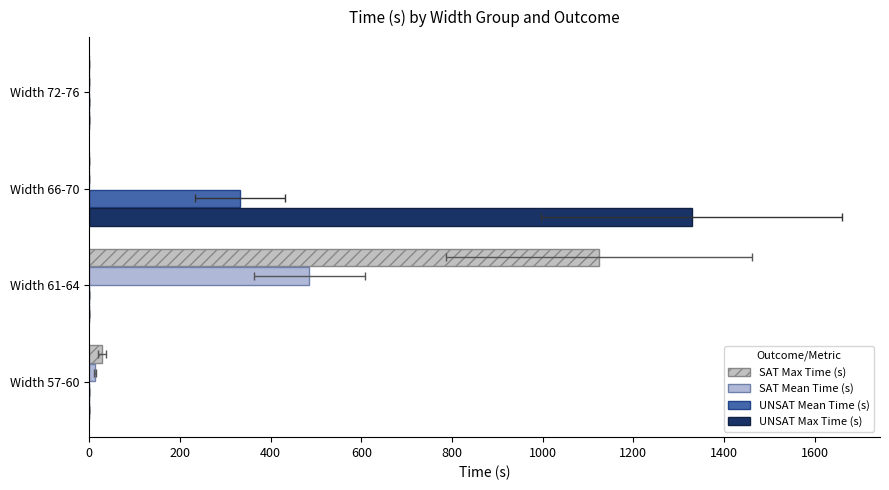

Rank the series by their maximum value, from highest to lowest.

UNSAT Max Time (s), SAT Max Time (s), SAT Mean Time (s), UNSAT Mean Time (s)